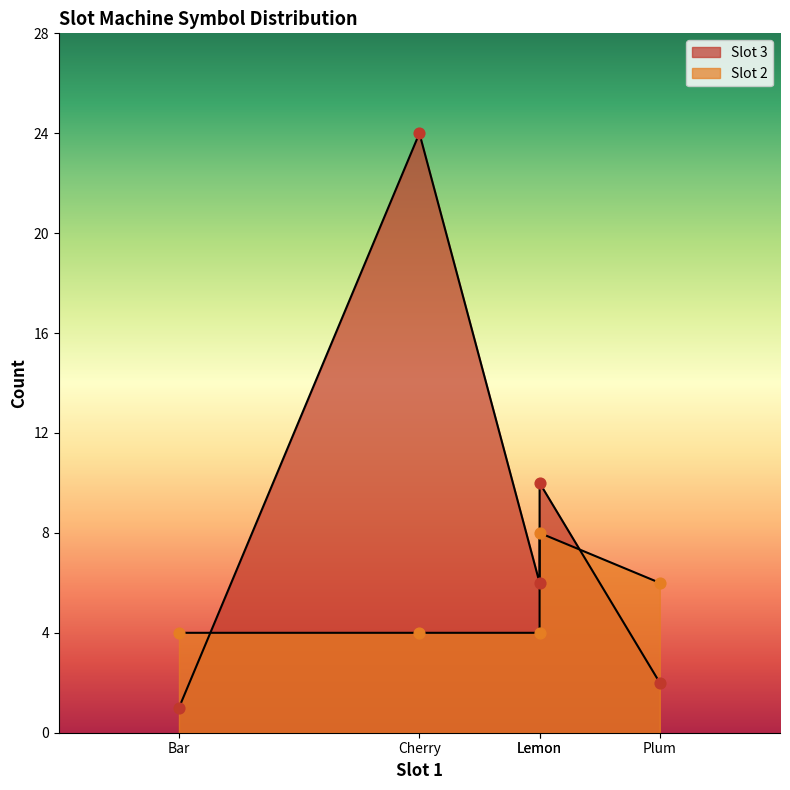

What is the total value across all series at Bar?

5